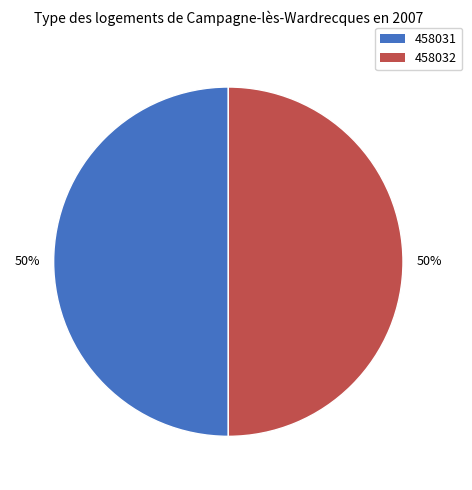

To the nearest percent, what is the combined percentage of 458031 and 458032?

100%